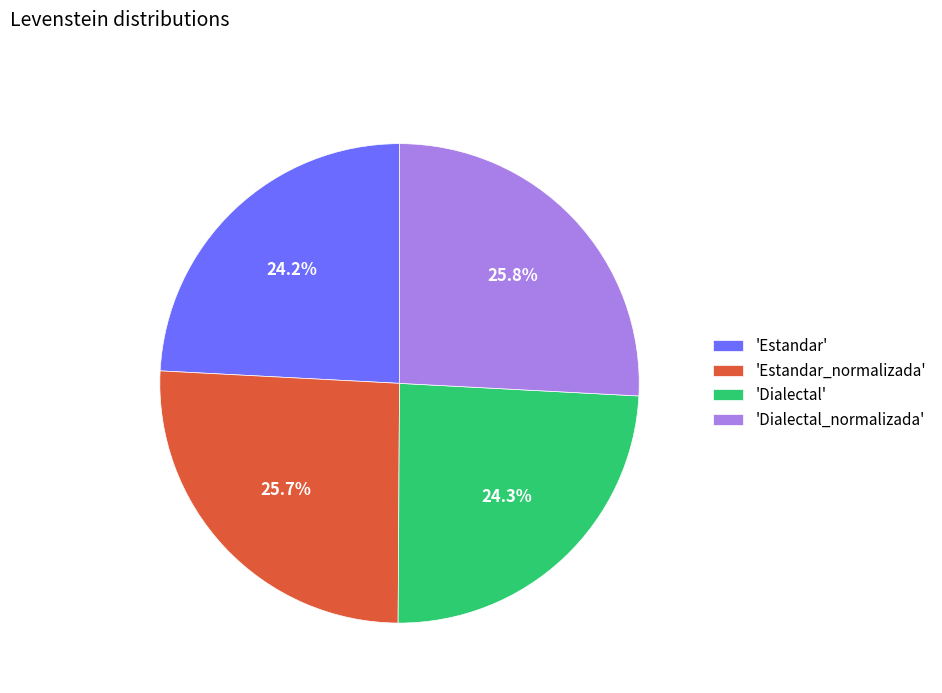

Combined, what portion of the pie is 'Dialectal_normalizada' and 'Estandar'?

50.0%